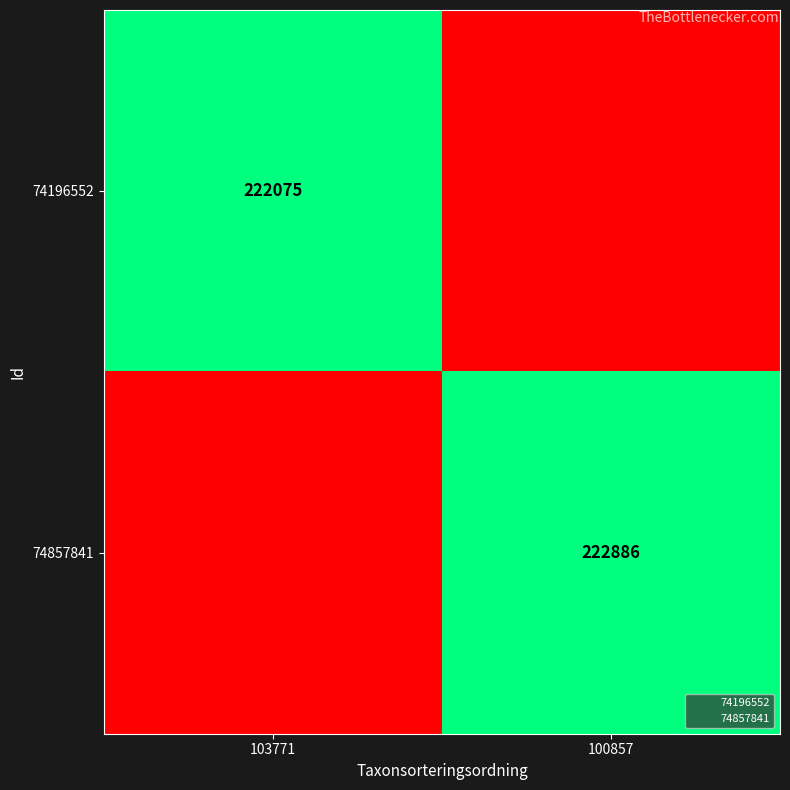

At how many categories does at least one series exceed 18631?

2